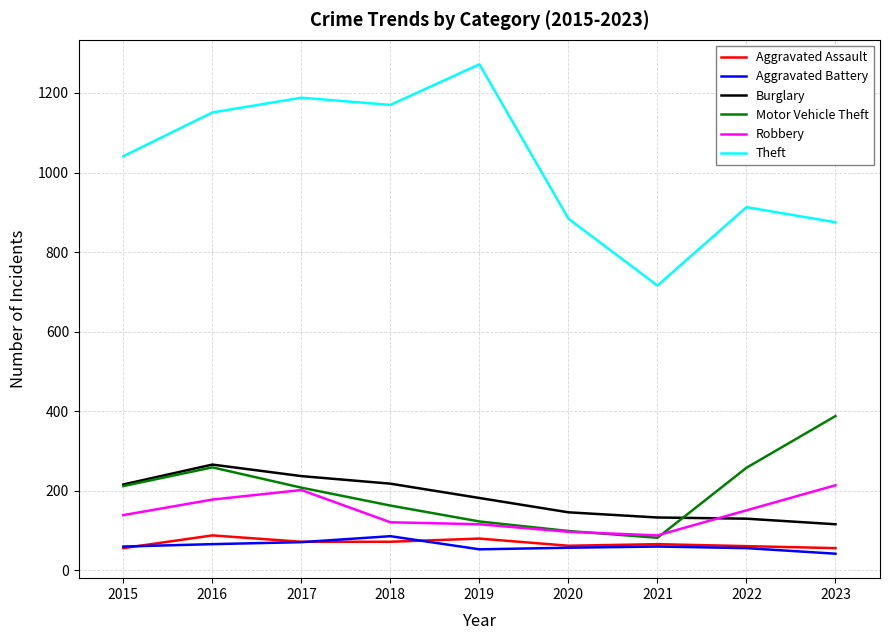

Which series changed the most between 2019 and 2021?

Theft